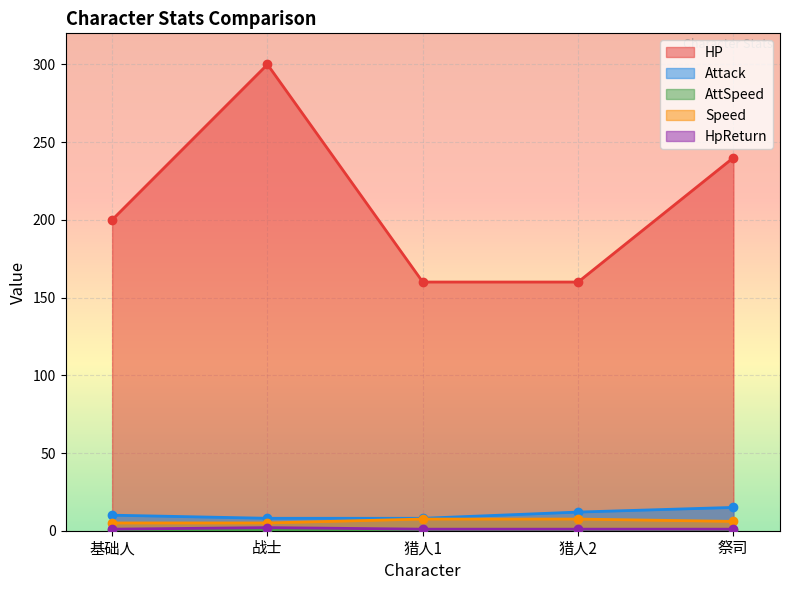

What position from the right is 祭司?

1